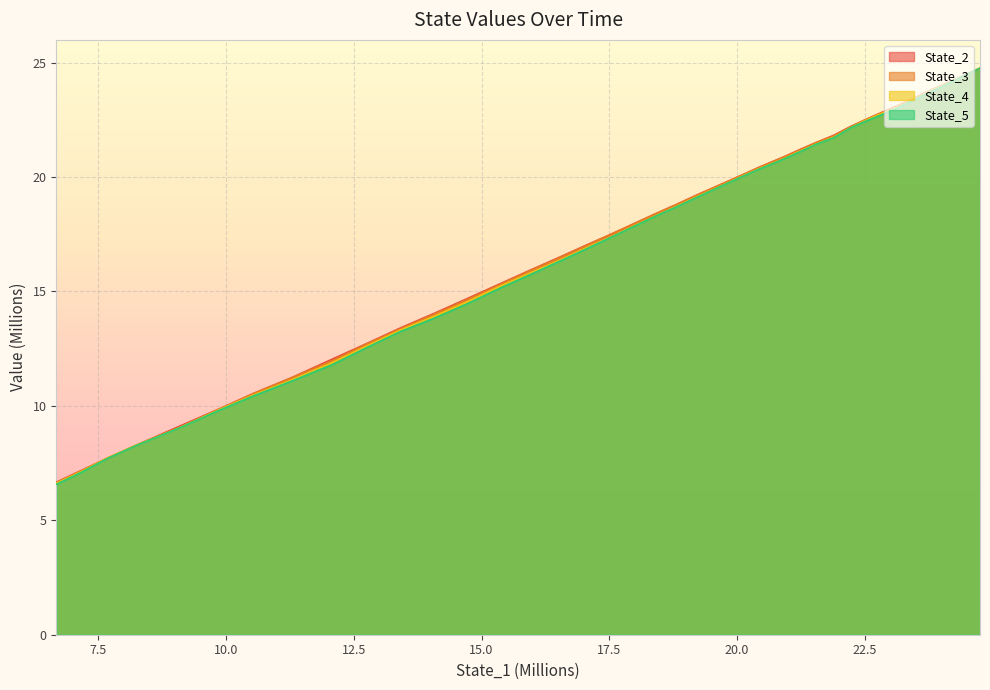

Which series has the widest spread of values?

State_5